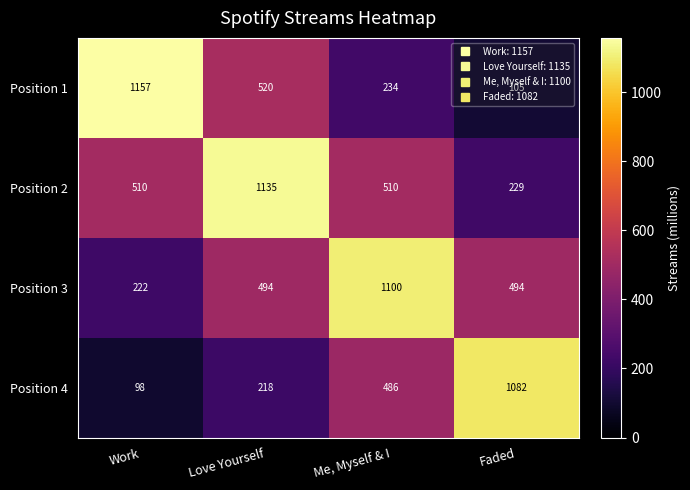

Which series has the largest range (max minus min)?

Position 1